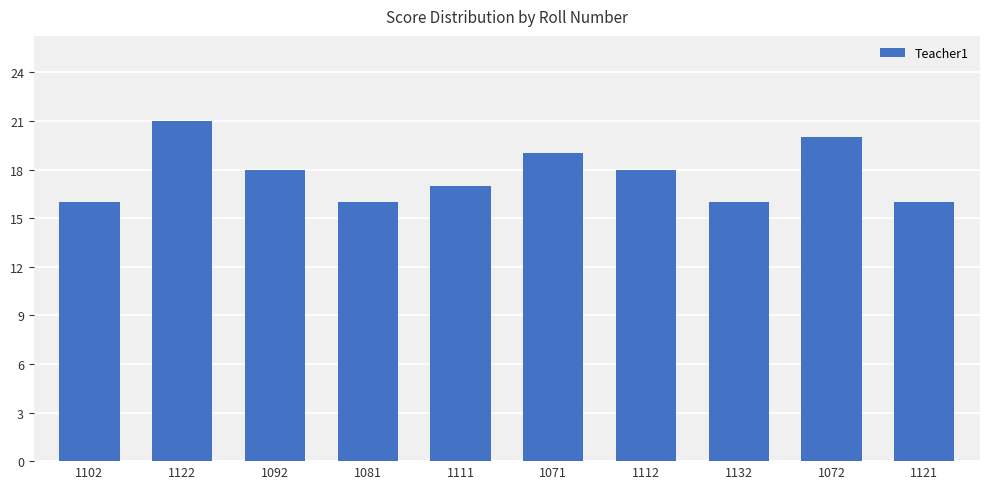

What is the minimum value shown in the chart?

16